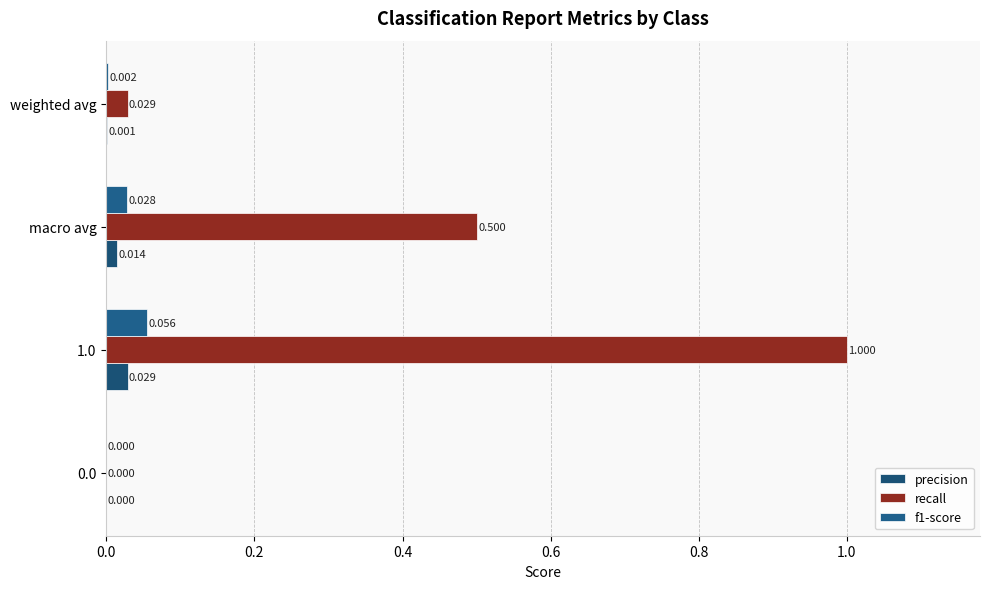

Count the number of categories in the chart.

4